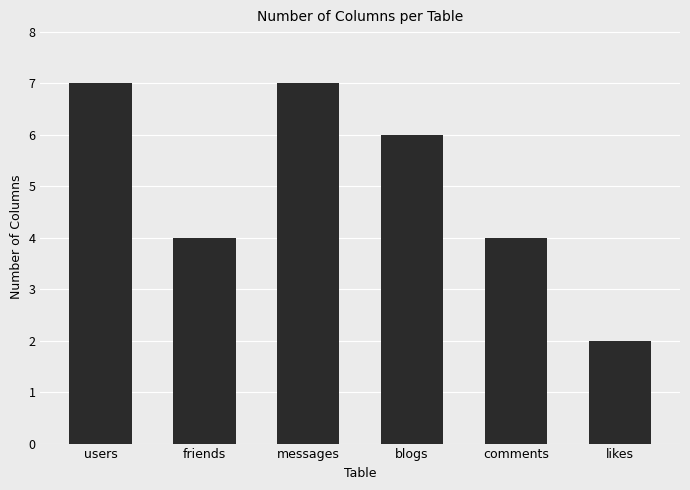

What is the approximate value at messages?

7